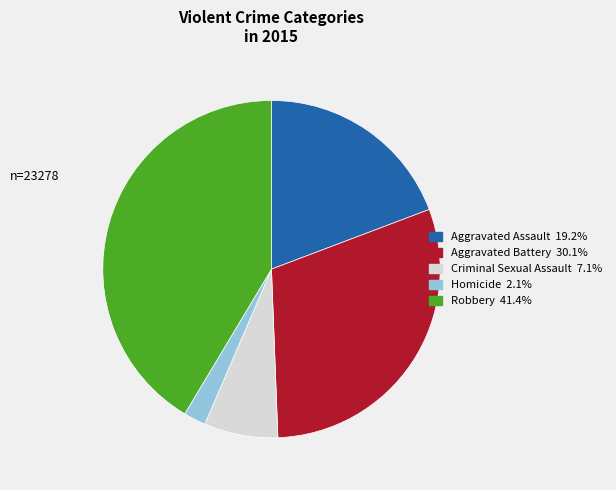

How many segments does this pie chart have?

5